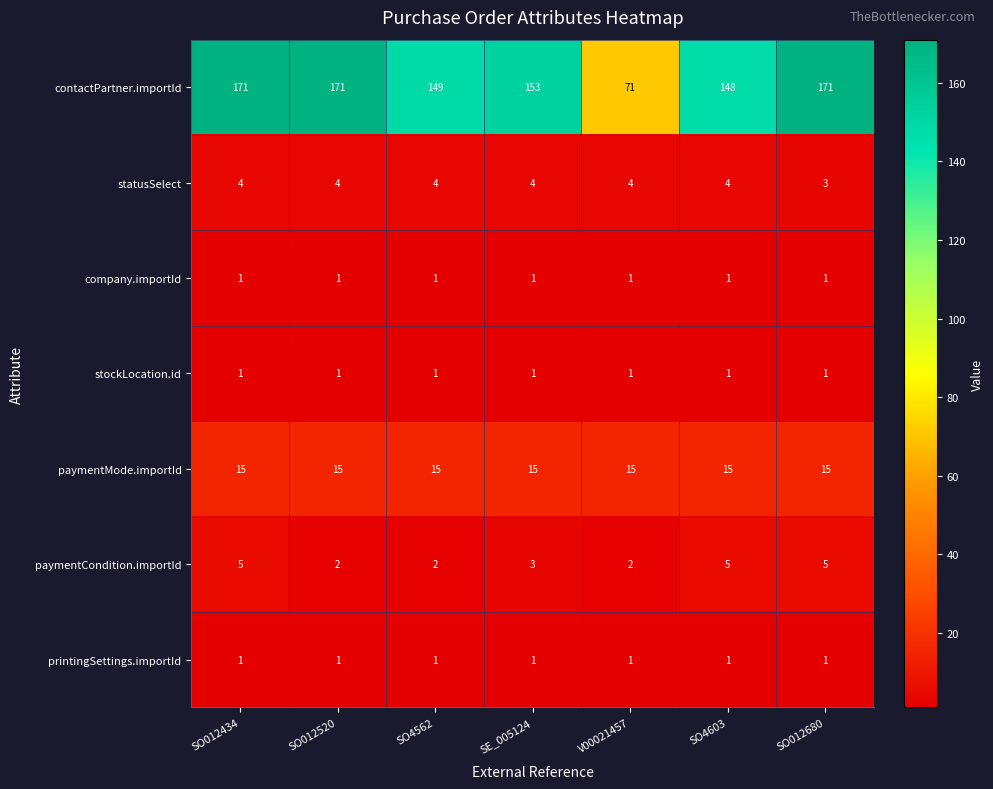

At how many categories does at least one series exceed 113?

6